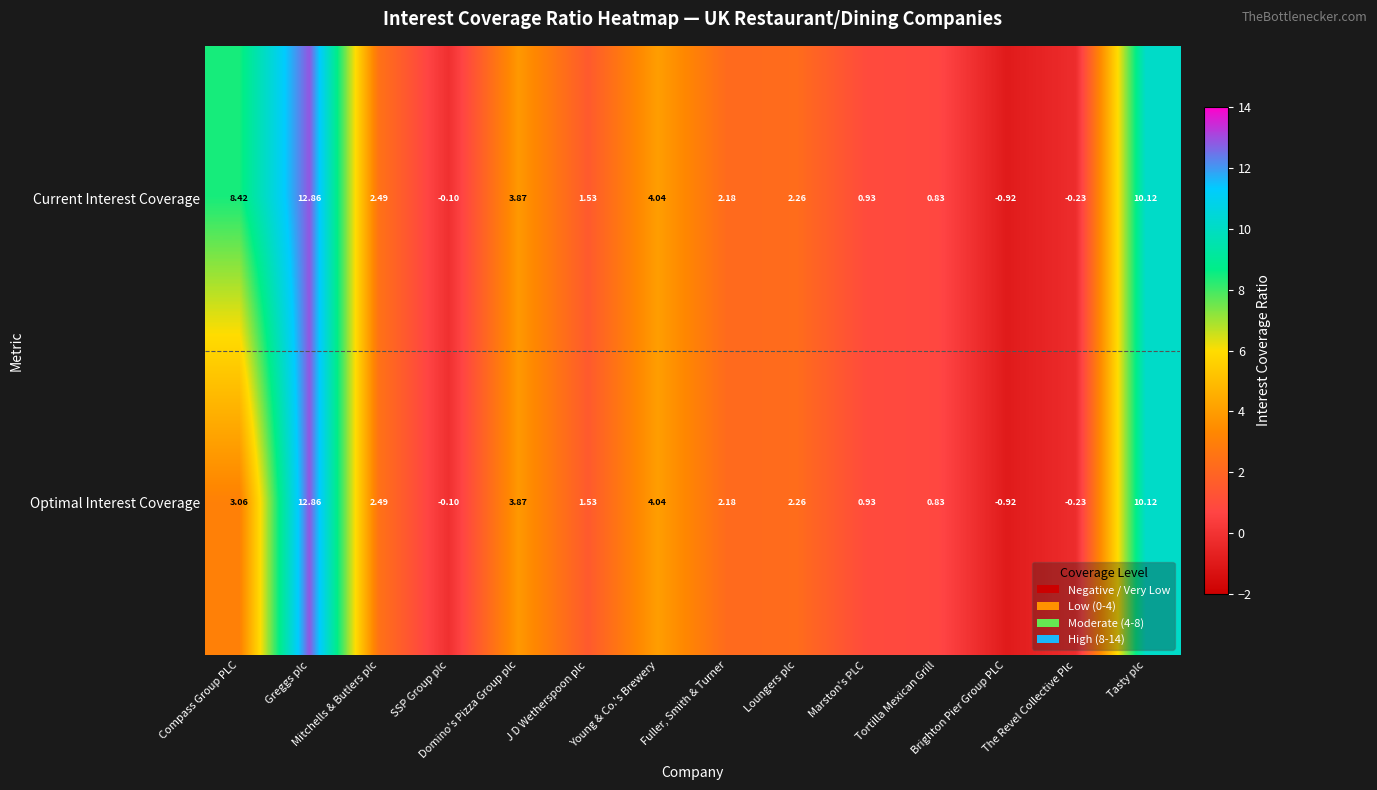

Rank the series by their average value, from lowest to highest.

Optimal Interest Coverage, Current Interest Coverage